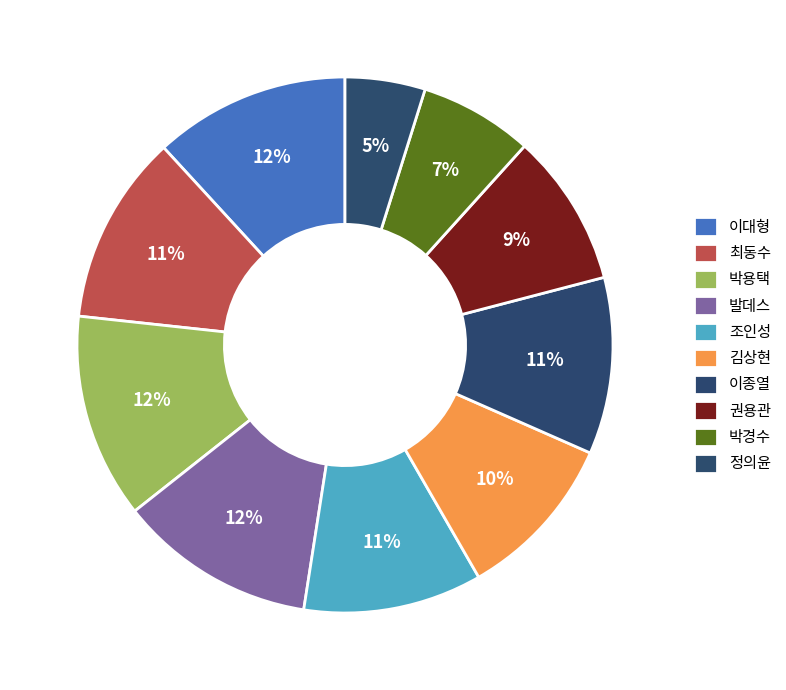

How many slices are in this pie chart?

10